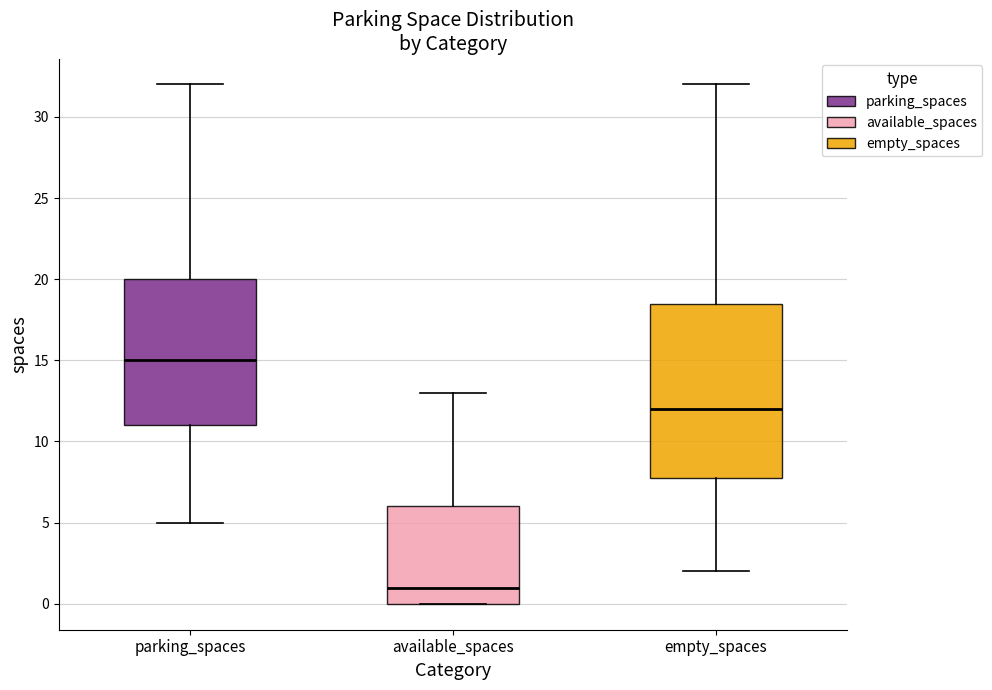

Reading left to right, transcribe this box plot: for each box, give where its median line is, the range the box spans, and where its two whiskers end, as read against the y-axis. The values are not printed on the chart, so give them approximately, as read against the axis.

parking_spaces: median 15.0, box 11.0 to 20.0, whiskers 5.0 to 32.0
available_spaces: median 1.0, box 0.0 to 6.0, whiskers 0.0 to 13.0
empty_spaces: median 12.0, box 8.0 to 18.5, whiskers 2.0 to 32.0